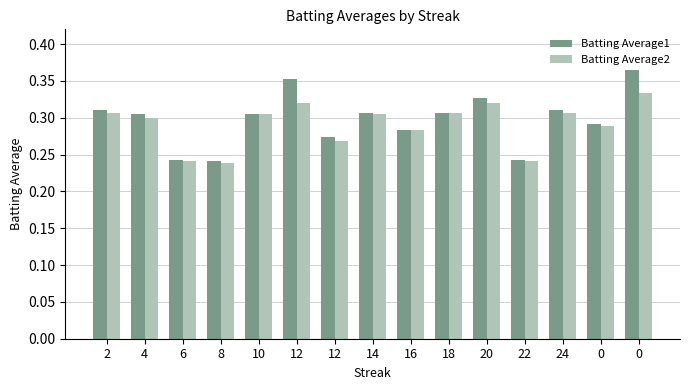

Which series has the largest total across all categories?

Batting Average1